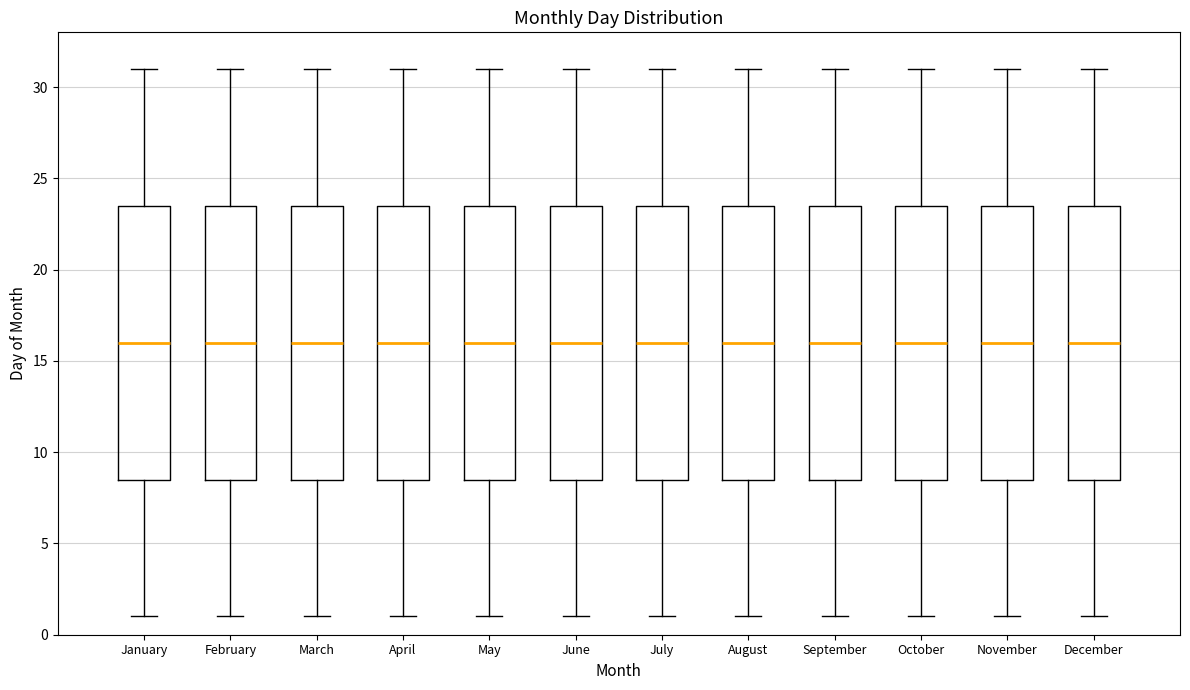

Reading left to right, transcribe this box plot: for each box, give where its median line is, the range the box spans, and where its two whiskers end, as read against the y-axis. The values are not printed on the chart, so give them approximately, as read against the axis.

January: median 16.0, box 8.5 to 23.5, whiskers 1.0 to 31.0
February: median 16.0, box 8.5 to 23.5, whiskers 1.0 to 31.0
March: median 16.0, box 8.5 to 23.5, whiskers 1.0 to 31.0
April: median 16.0, box 8.5 to 23.5, whiskers 1.0 to 31.0
May: median 16.0, box 8.5 to 23.5, whiskers 1.0 to 31.0
June: median 16.0, box 8.5 to 23.5, whiskers 1.0 to 31.0
July: median 16.0, box 8.5 to 23.5, whiskers 1.0 to 31.0
August: median 16.0, box 8.5 to 23.5, whiskers 1.0 to 31.0
September: median 16.0, box 8.5 to 23.5, whiskers 1.0 to 31.0
October: median 16.0, box 8.5 to 23.5, whiskers 1.0 to 31.0
November: median 16.0, box 8.5 to 23.5, whiskers 1.0 to 31.0
December: median 16.0, box 8.5 to 23.5, whiskers 1.0 to 31.0